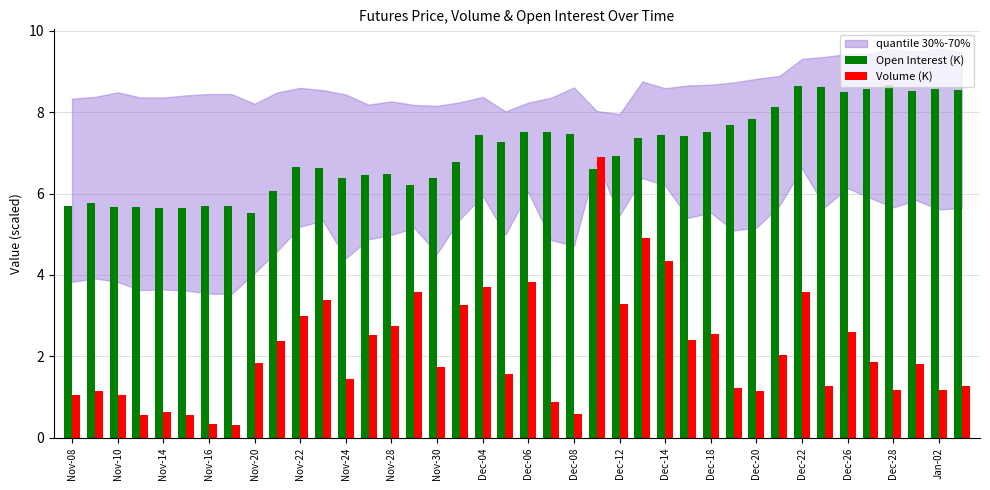

What is the smallest value displayed?

0.3